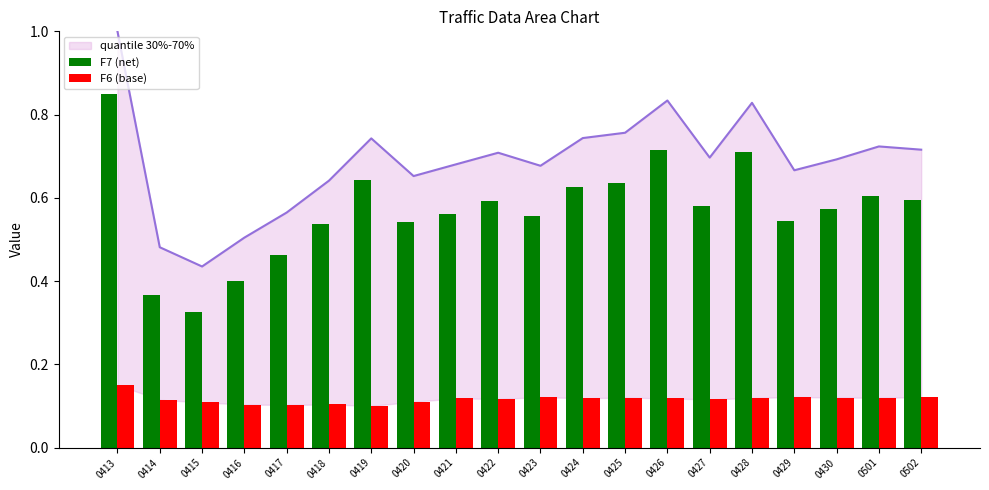

What is the total value across all series at 0501?

0.7